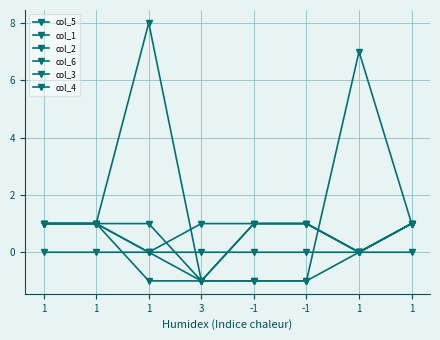

How many lines are shown in the chart?

6